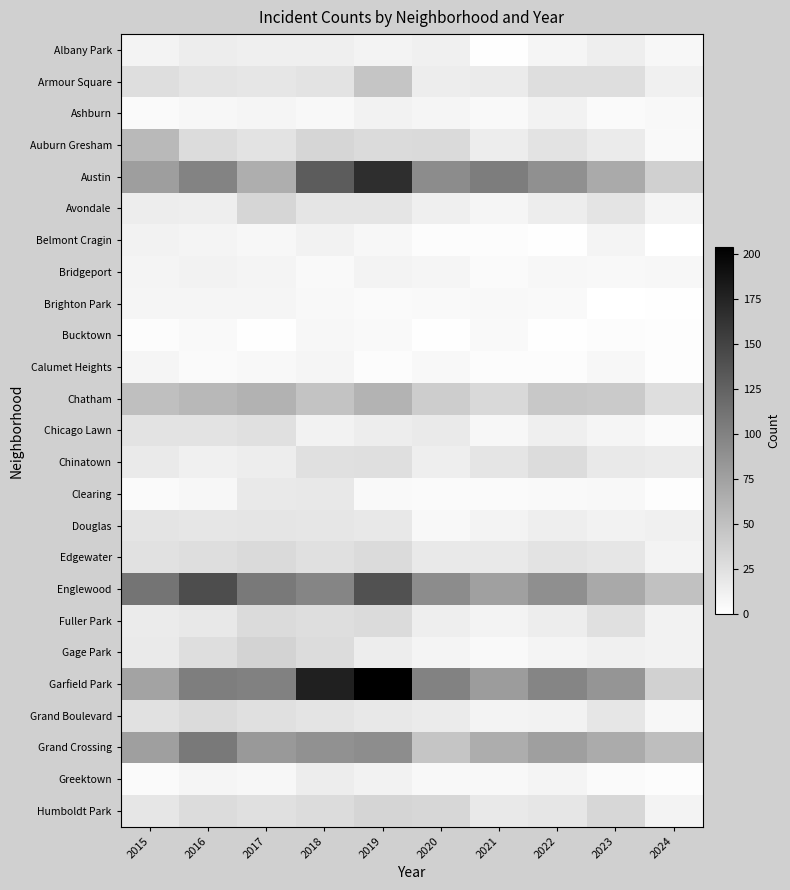

At which category is the sum across all series the highest?

2019